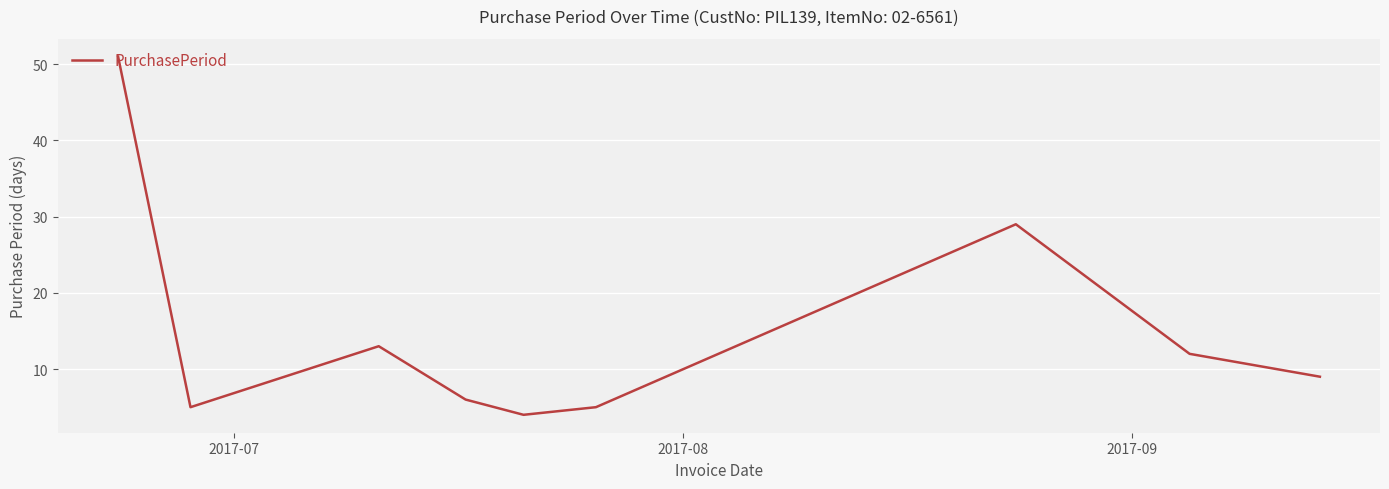

What is the maximum value shown in the chart?

51